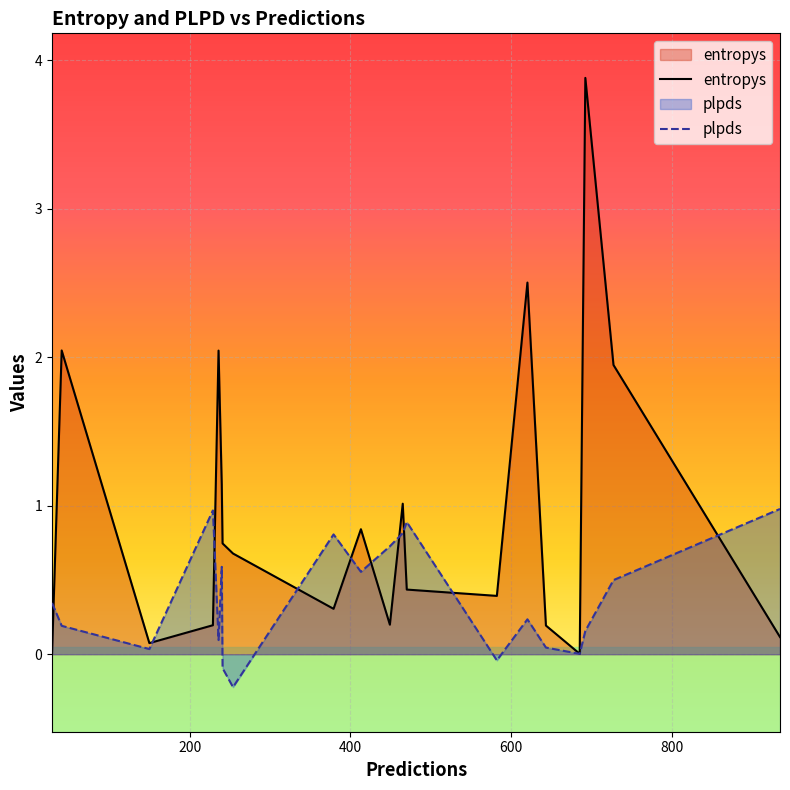

Which series has the largest range (max minus min)?

entropys